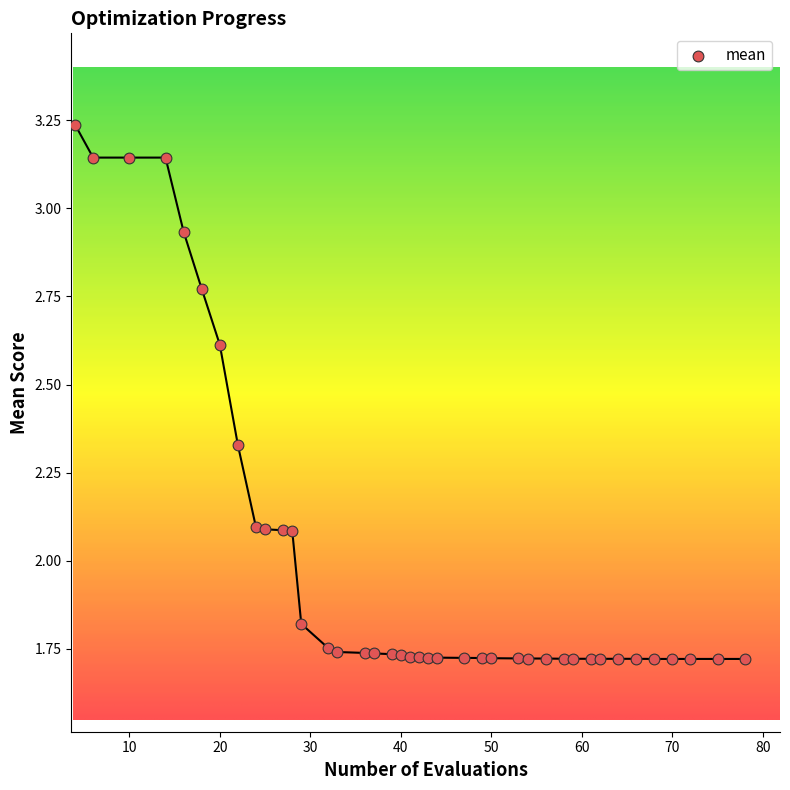

What is the range of X values (max minus min)?

74.0